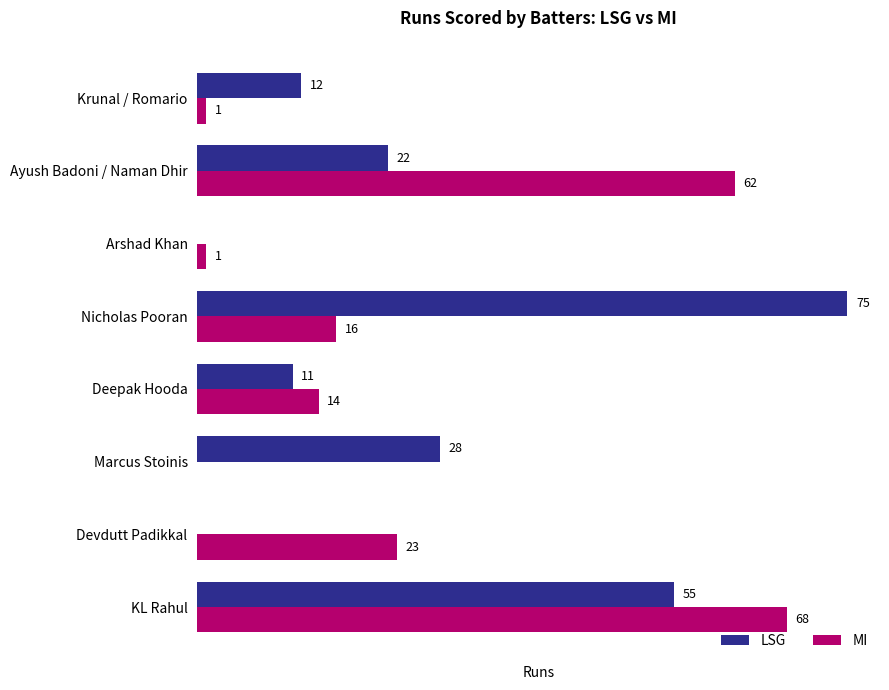

Where is LSG nearest to the value 37?

Marcus Stoinis